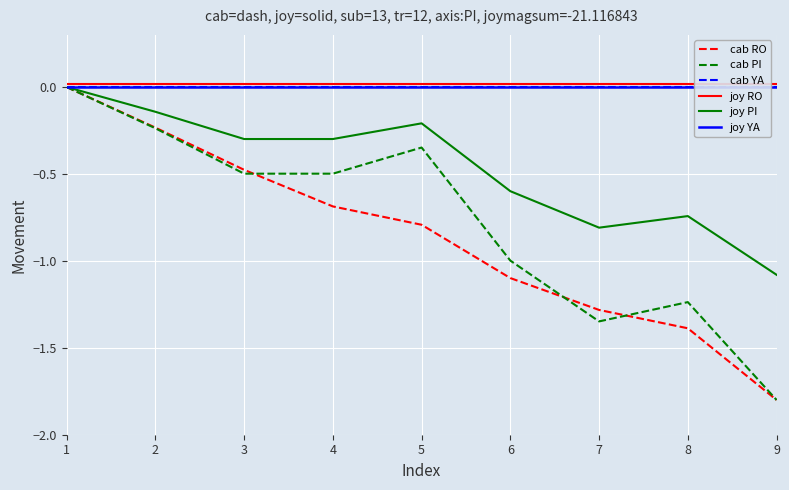

True or false: joy PI and cab YA intersect in this chart.

False